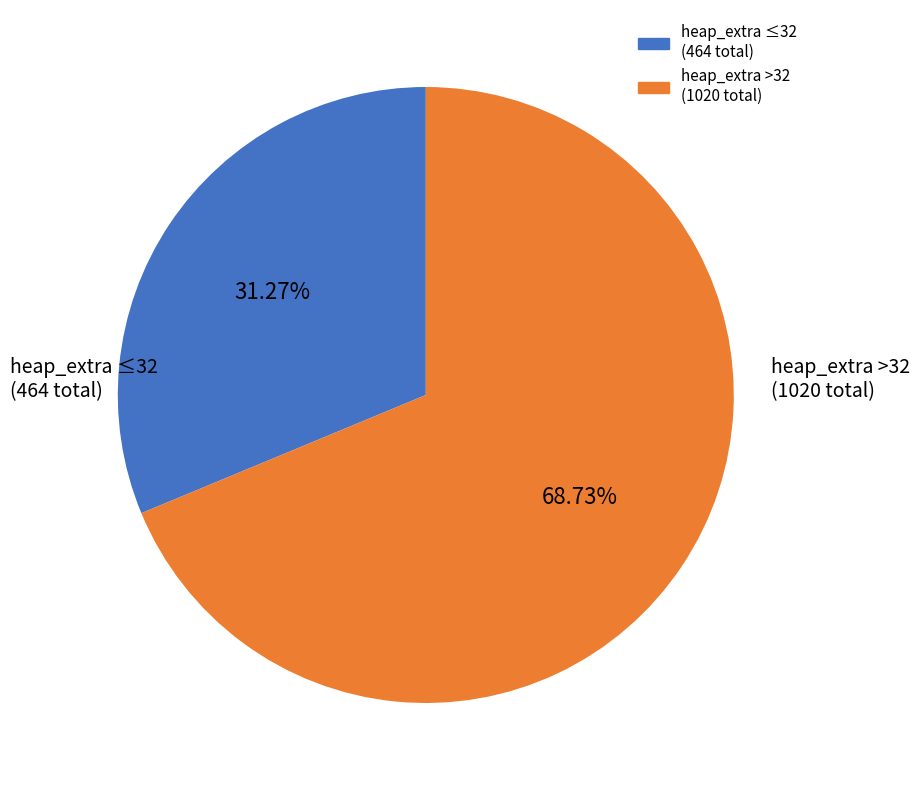

Is there a majority slice in this chart?

Yes